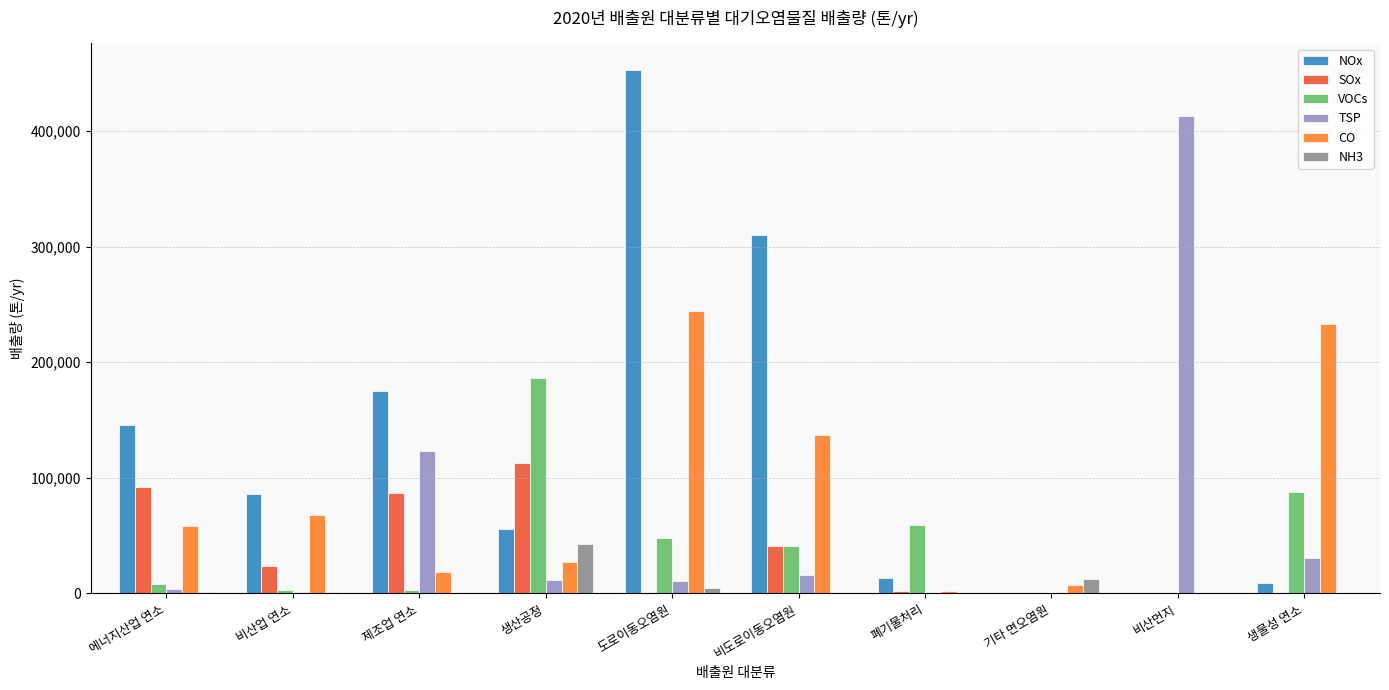

Which label corresponds to the largest value in the chart?

도로이동오염원